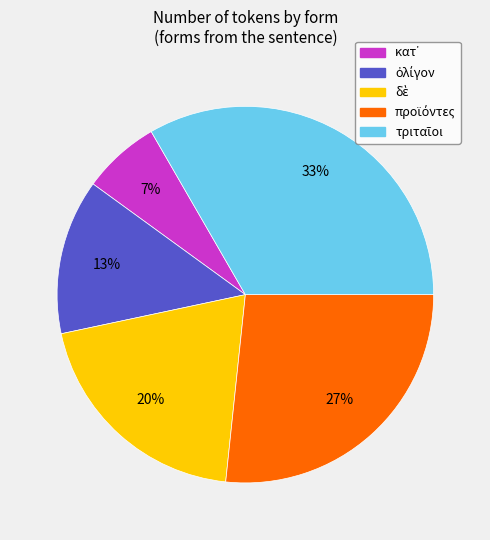

Is there any slice that represents more than half of the pie?

No